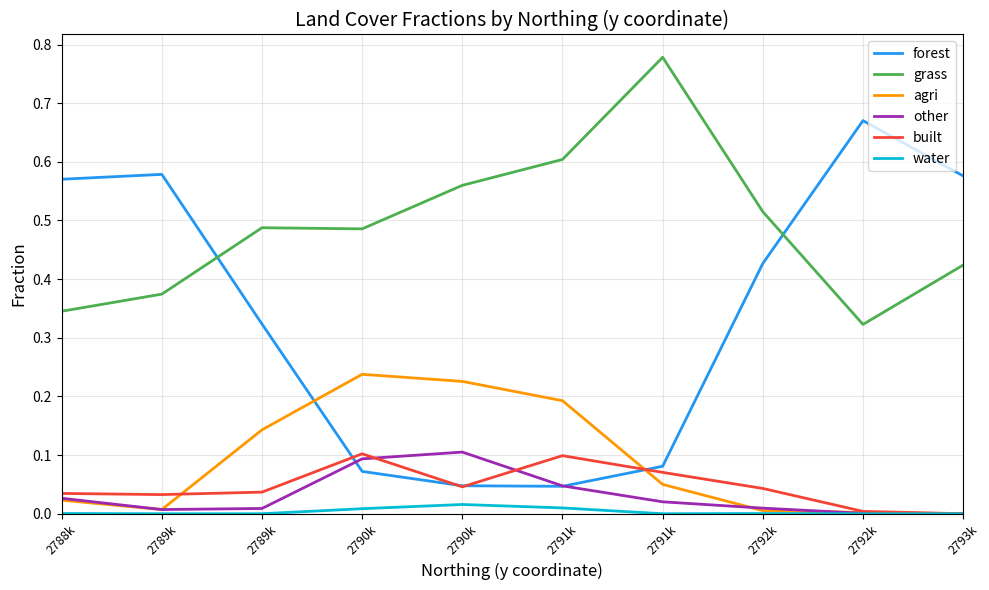

True or false: built and water cross at least once.

False